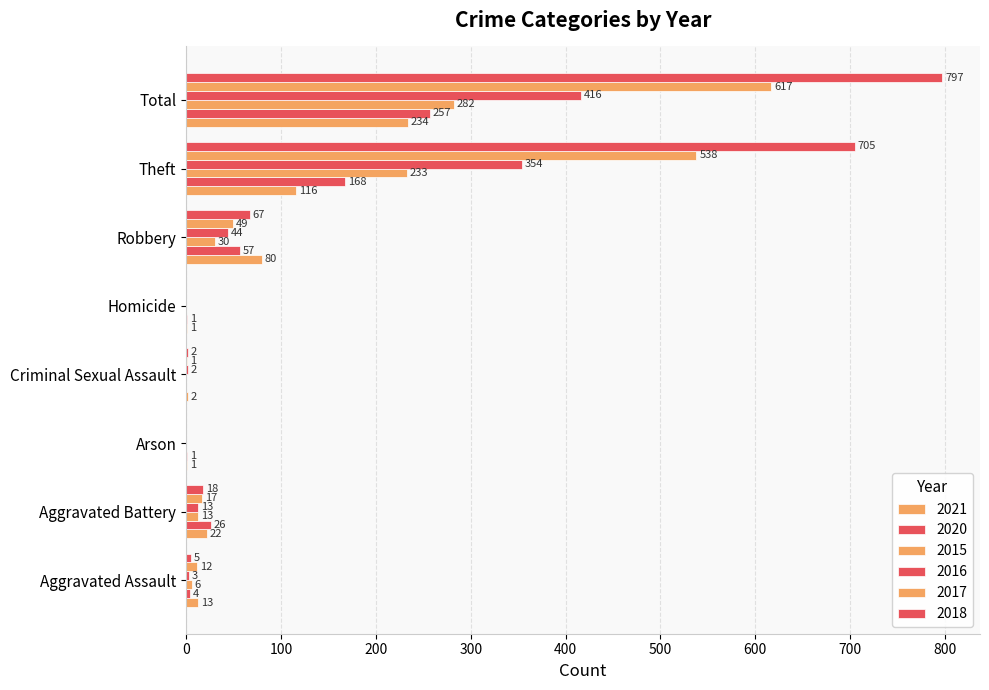

What is the difference between the maximum and minimum values in the 2020 series?

257